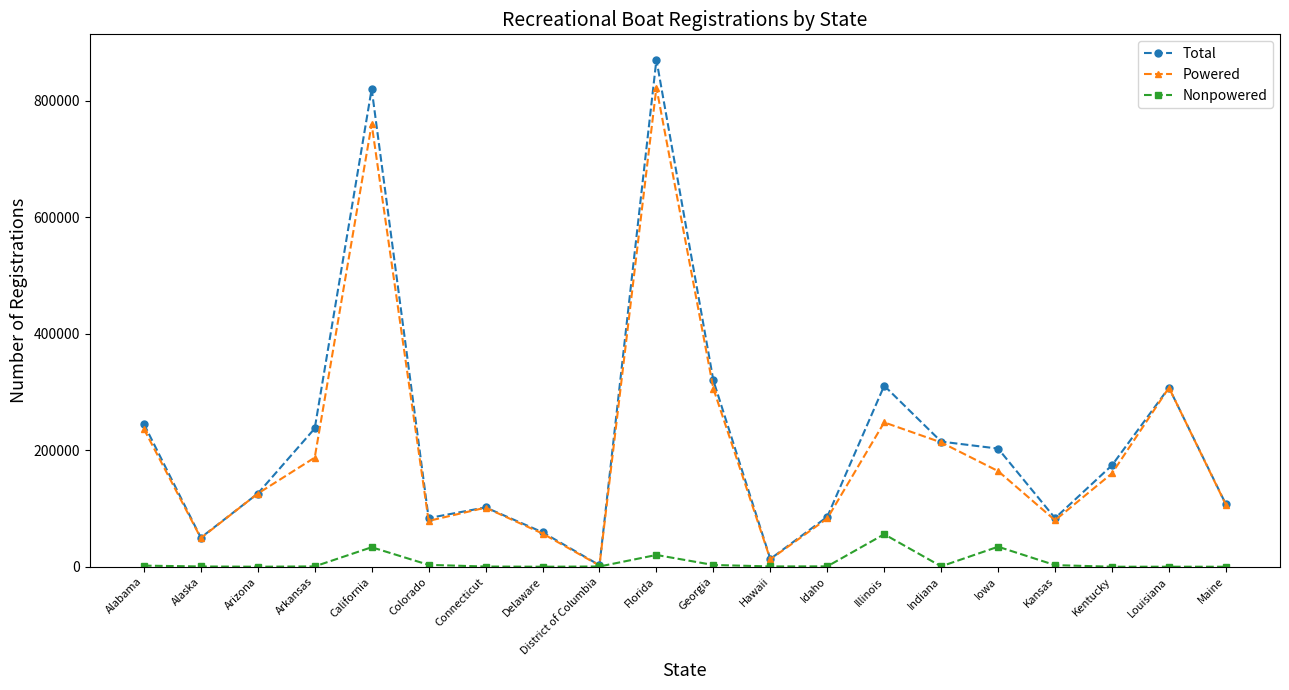

What position from the left is Kansas?

17